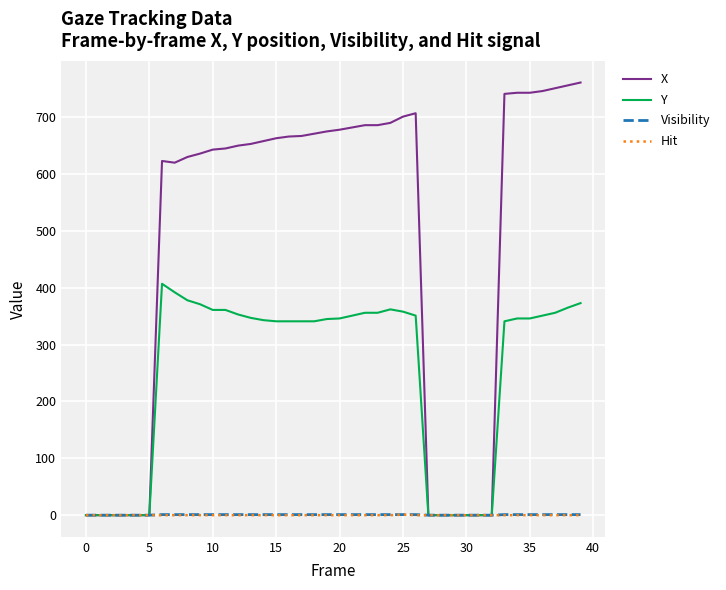

Which series has the largest total across all categories?

X